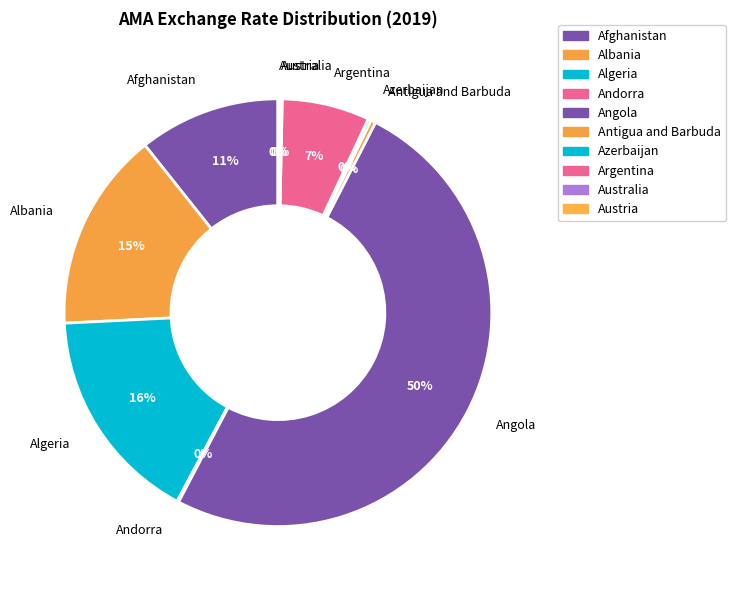

To the nearest percent, what portion does Argentina represent?

7%